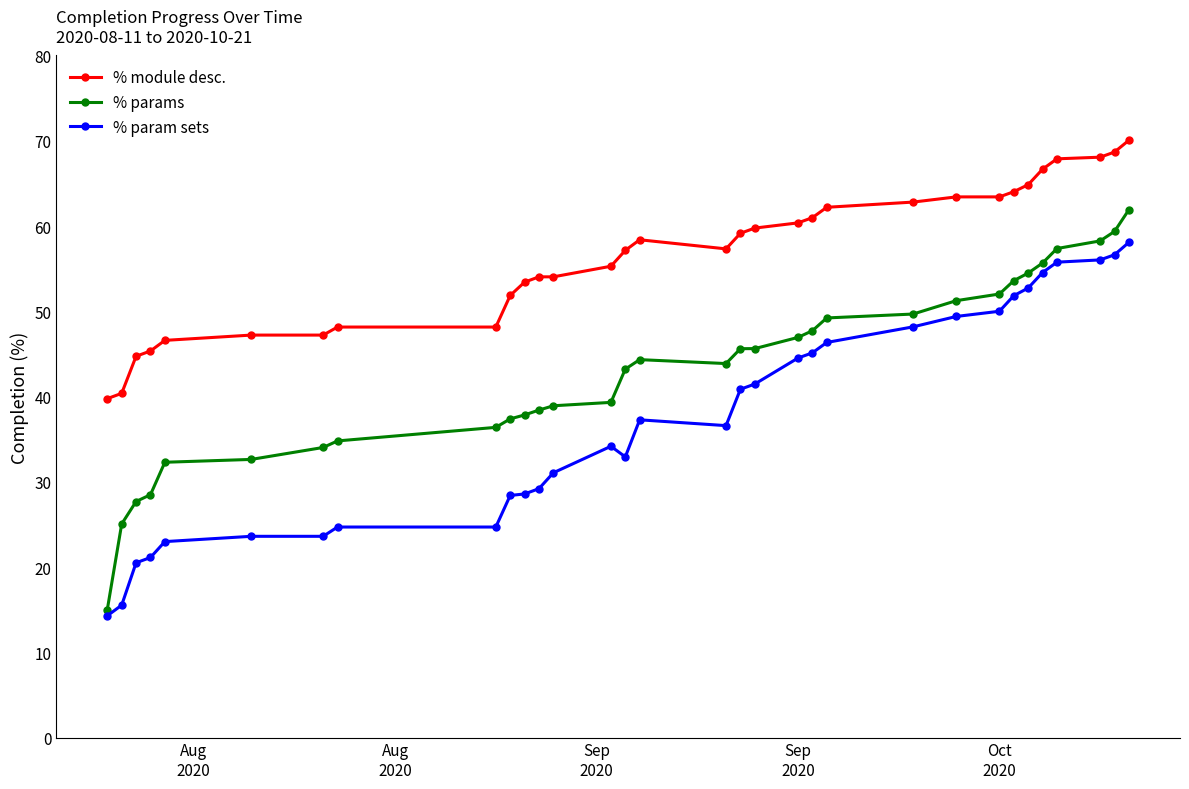

Which series has the largest total across all categories?

% module desc.